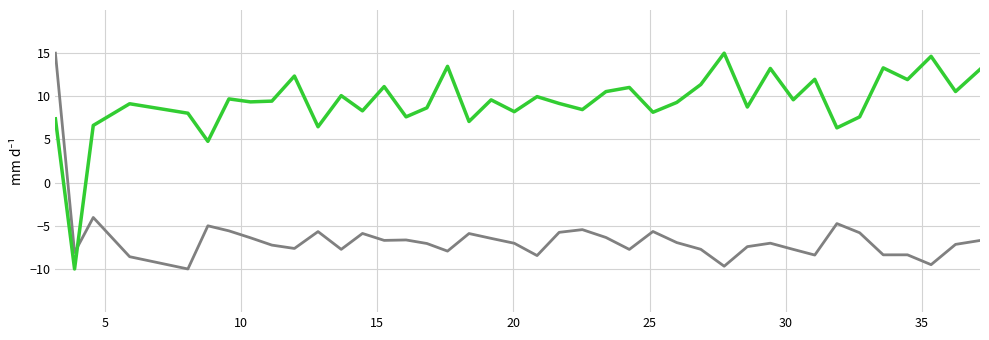

What is the maximum value shown in the chart?

15.0